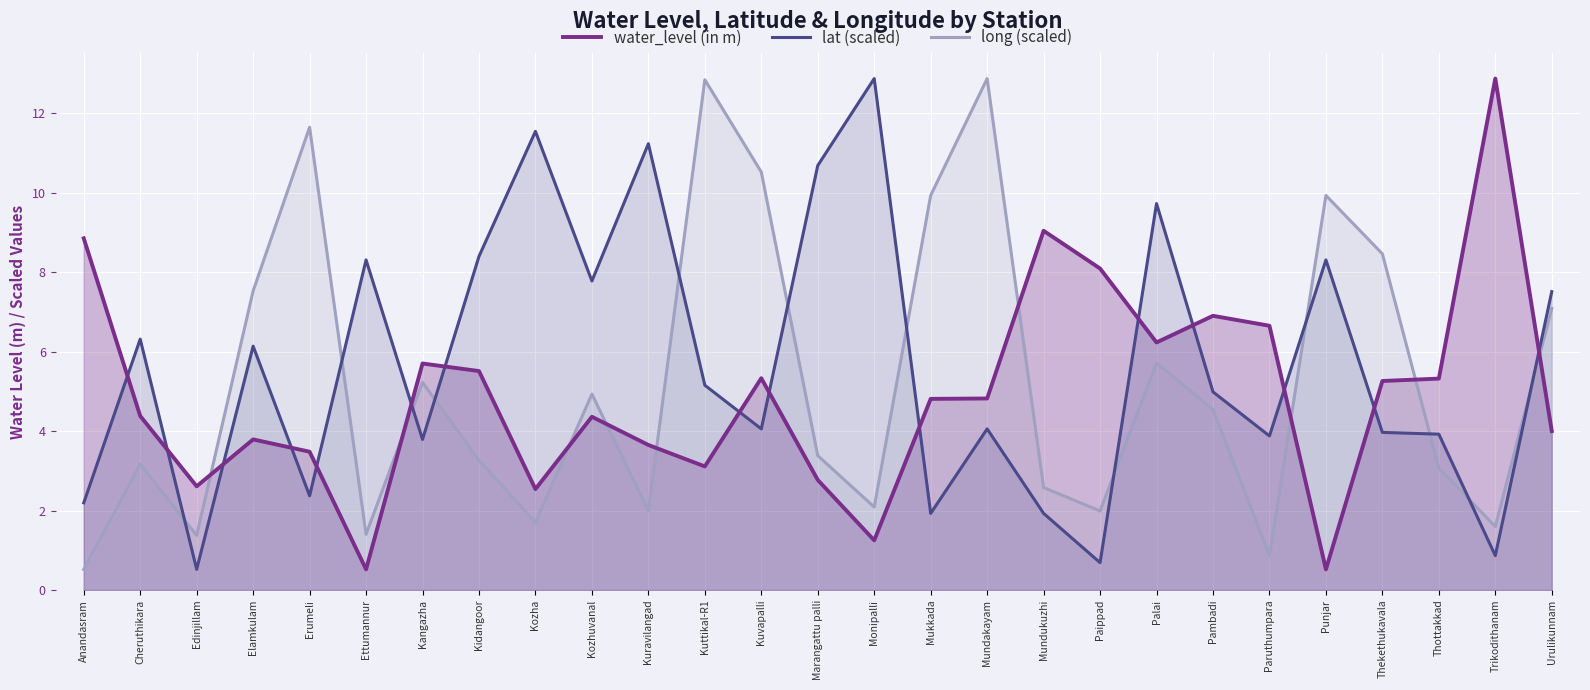

What is the label of the 5th point from the left?

Erumeli